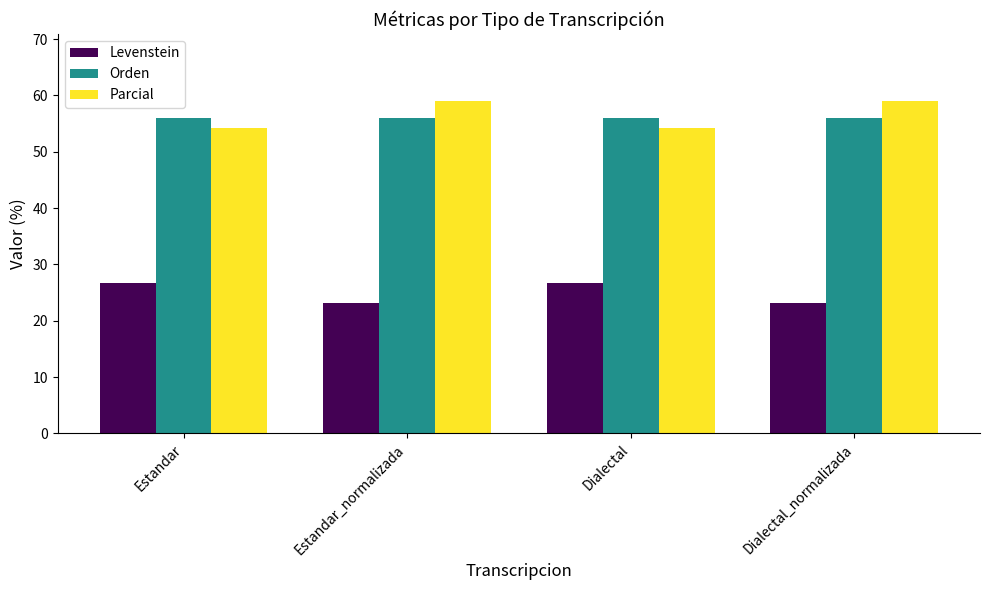

What is the difference between the second highest and minimum values in the Parcial series?

4.9